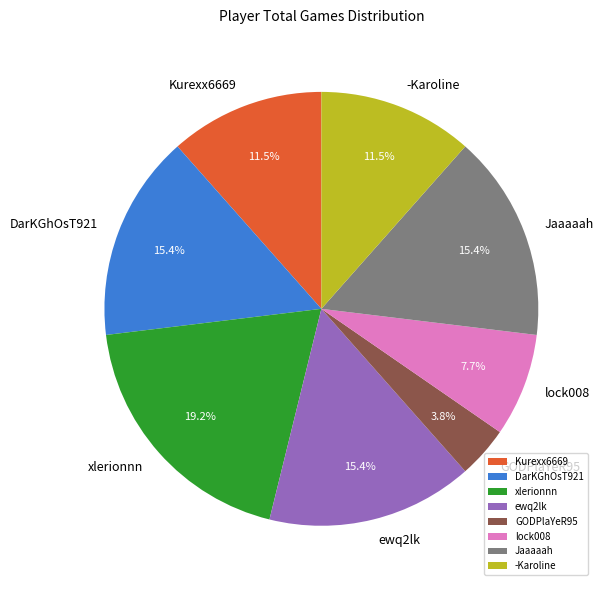

Does ewq2lk account for over 50% of the chart?

No